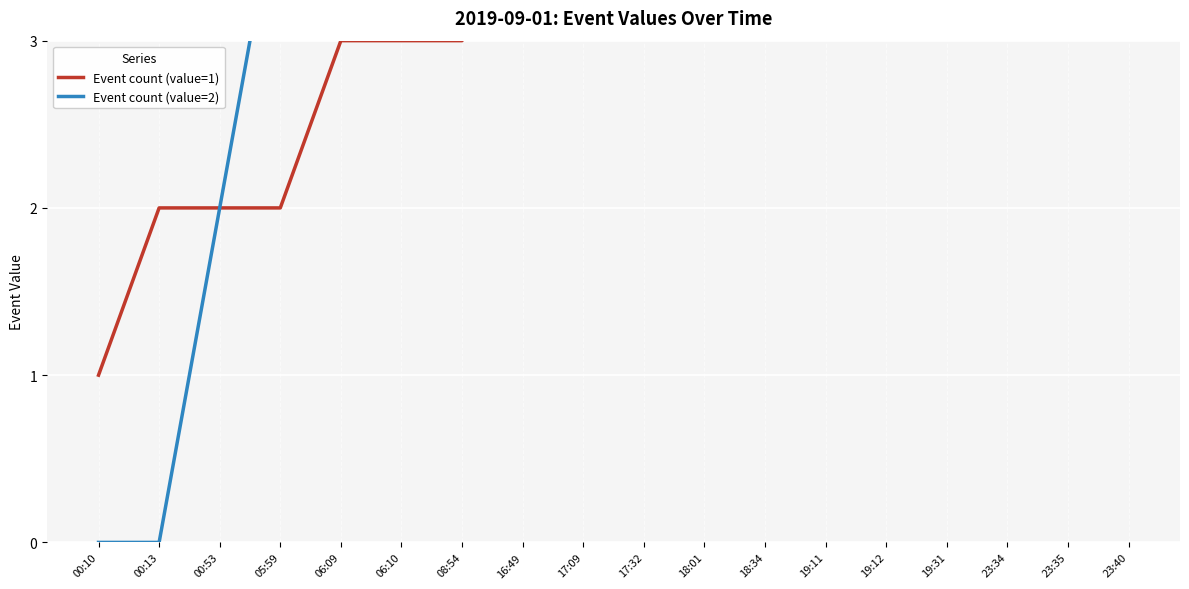

What is the total value across all series at 23:35?

22